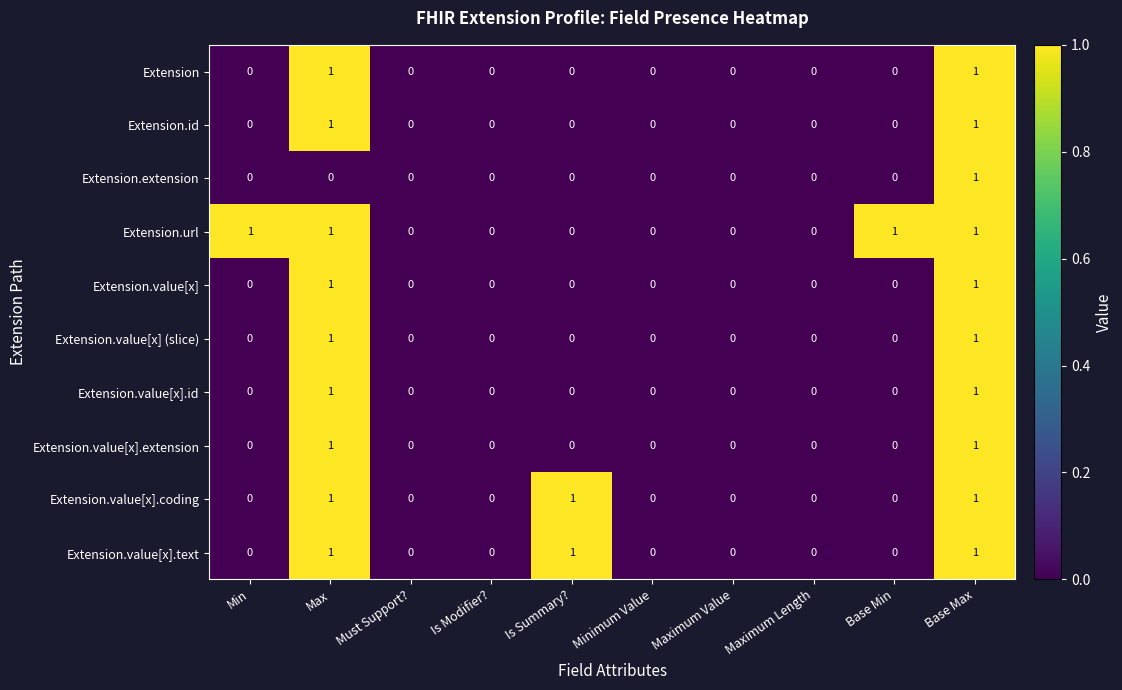

True or false: Extension has a value of 0 at Min.

True